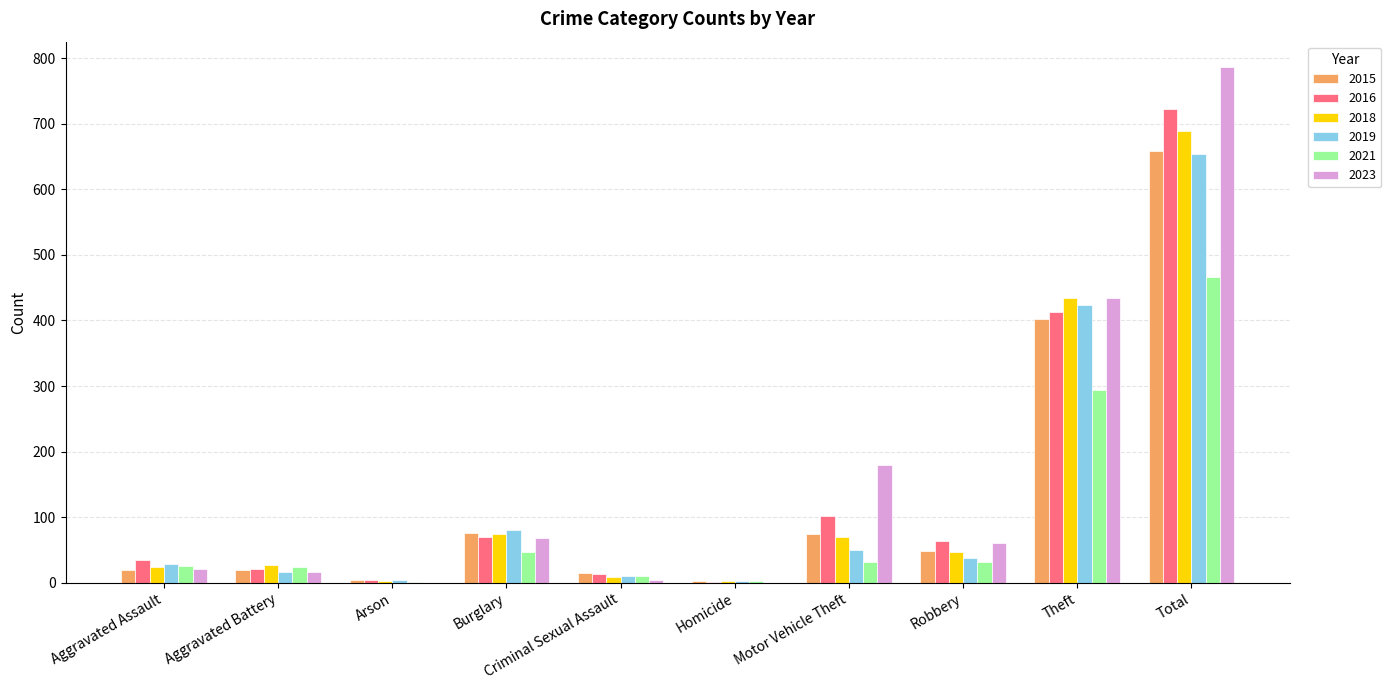

How many series are shown in this chart?

6